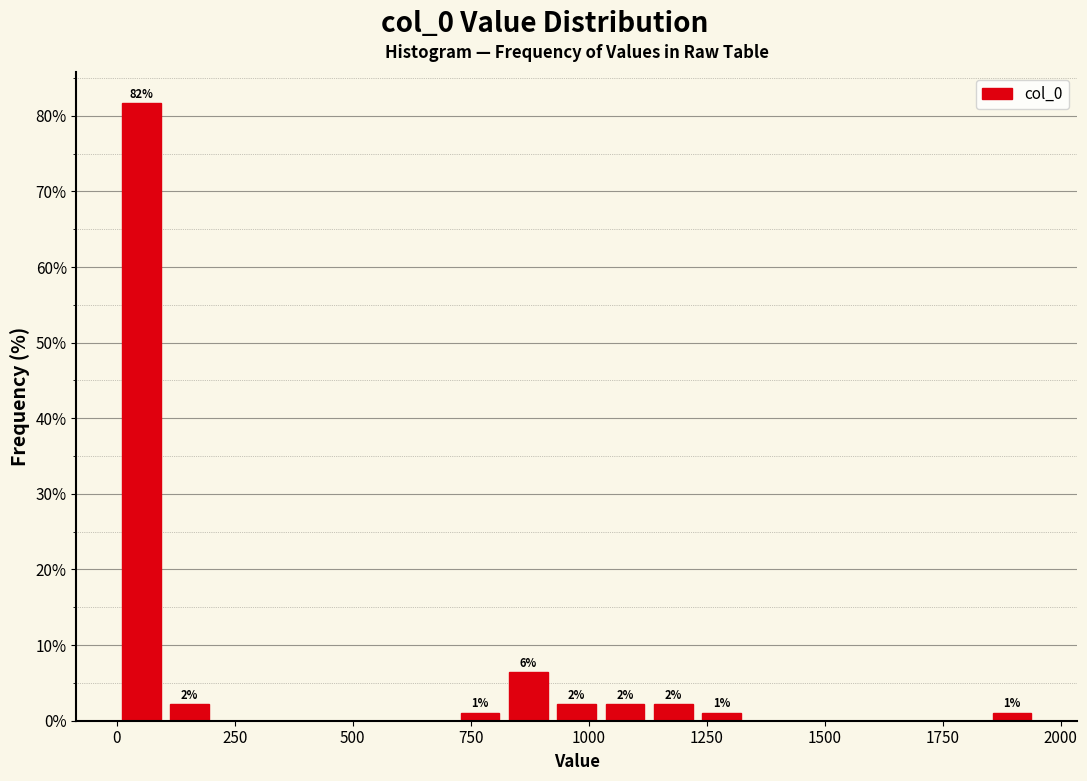

Read against the x-axis, roughly where is the centre of the tallest bar?

50